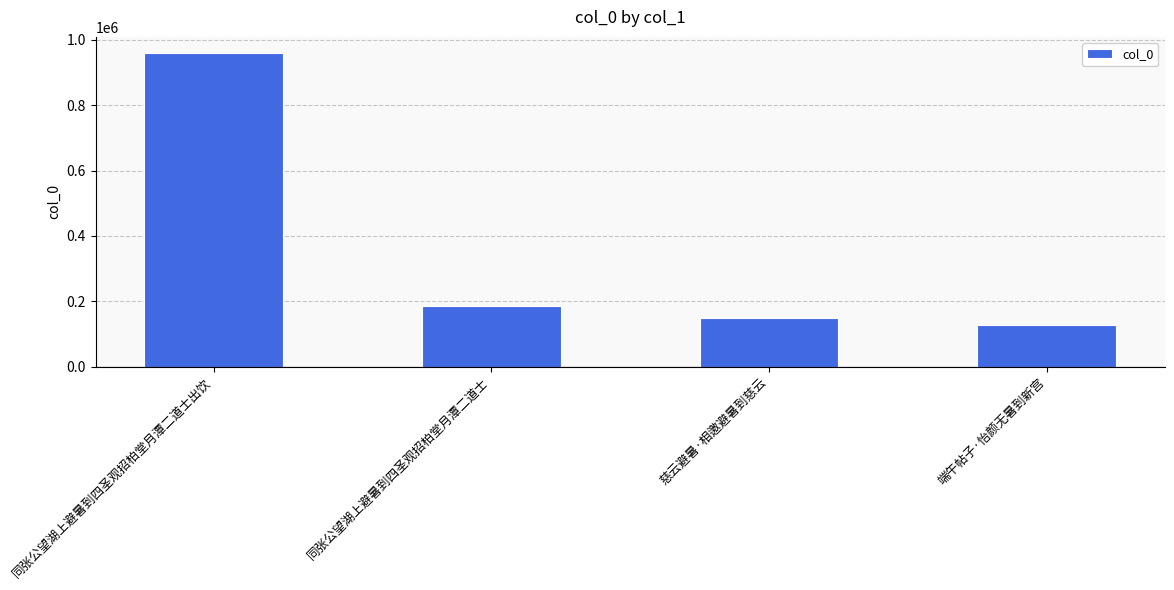

What is the change in value from 慈云避暑·相邀避暑到慈云 to 端午帖子·怡颜无暑到新宫?

-20229